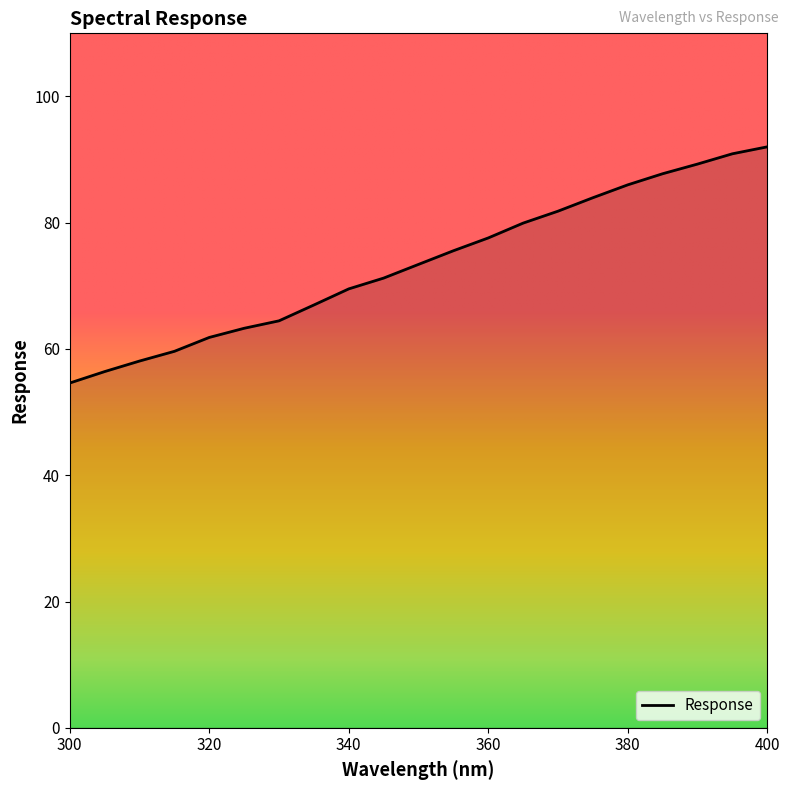

What is the sum of all values?

1544.3